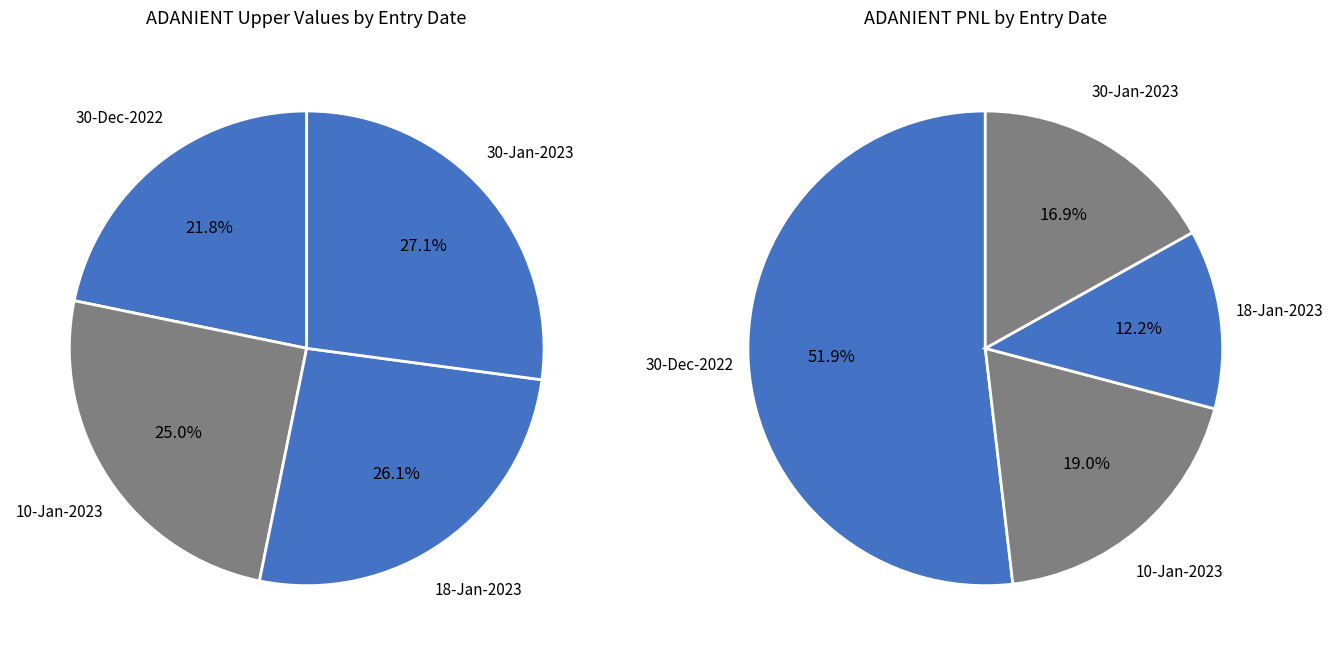

Approximately how many times larger is the value at 30-Jan-2023 compared to 10-Jan-2023?

1.1